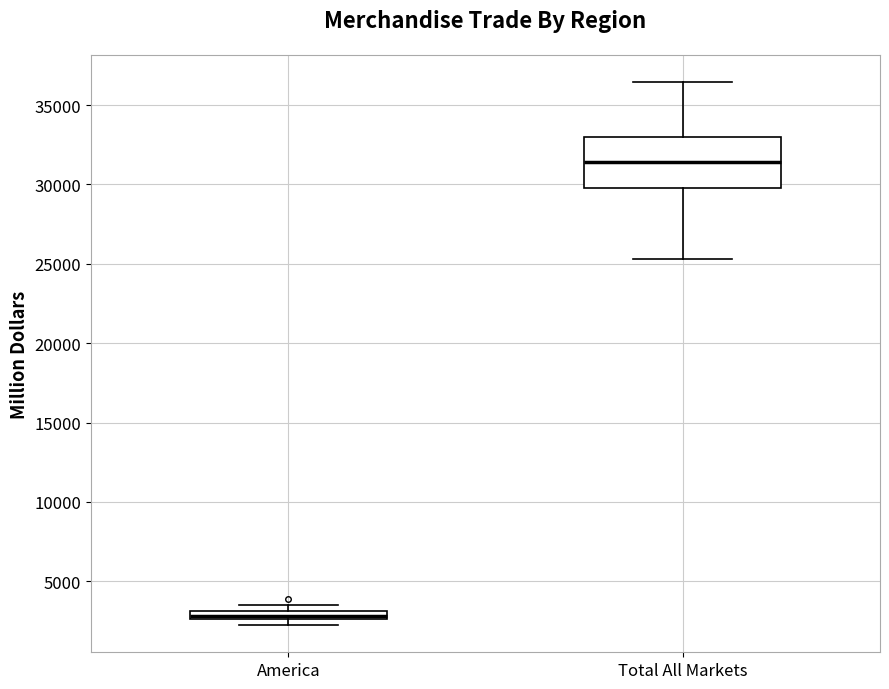

Where is the lower edge of the box for America on the y-axis? The values are not printed on the chart, so give them approximately, as read against the axis.

2500